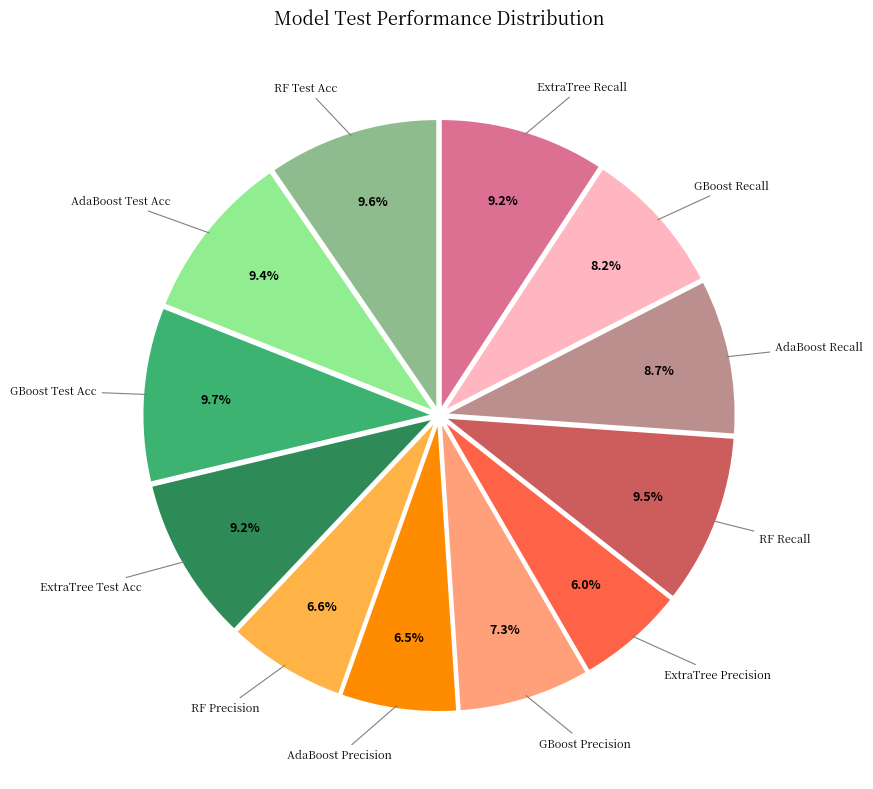

Count the number of slices in the pie.

12